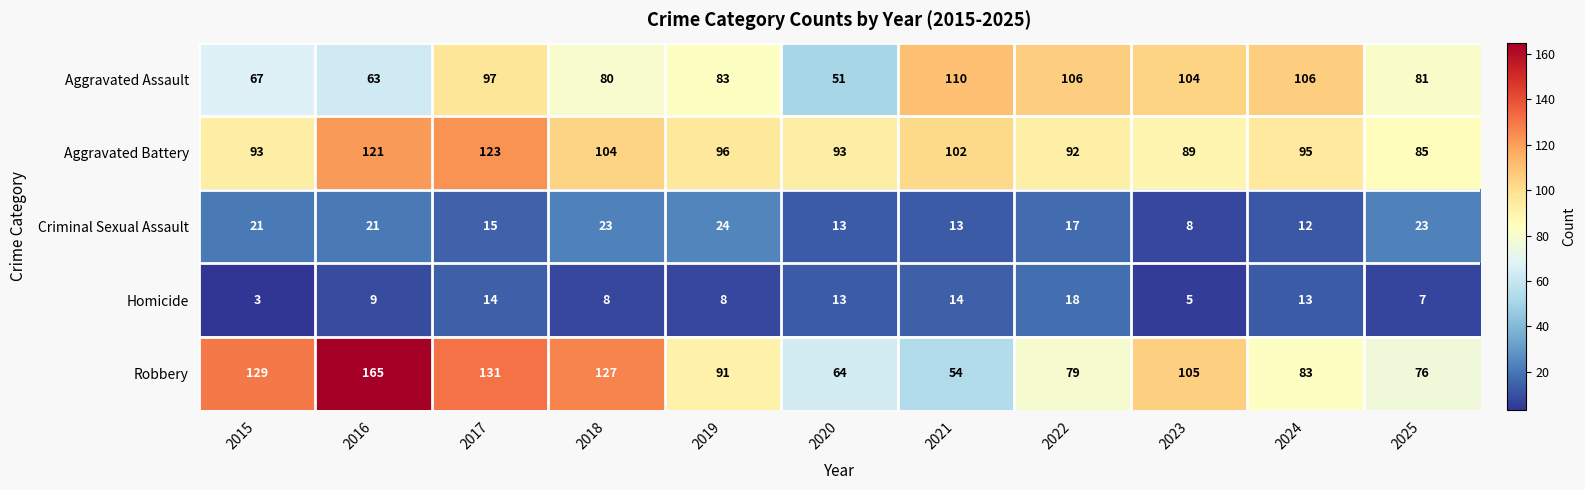

Where is Robbery nearest to the value 109?

2023